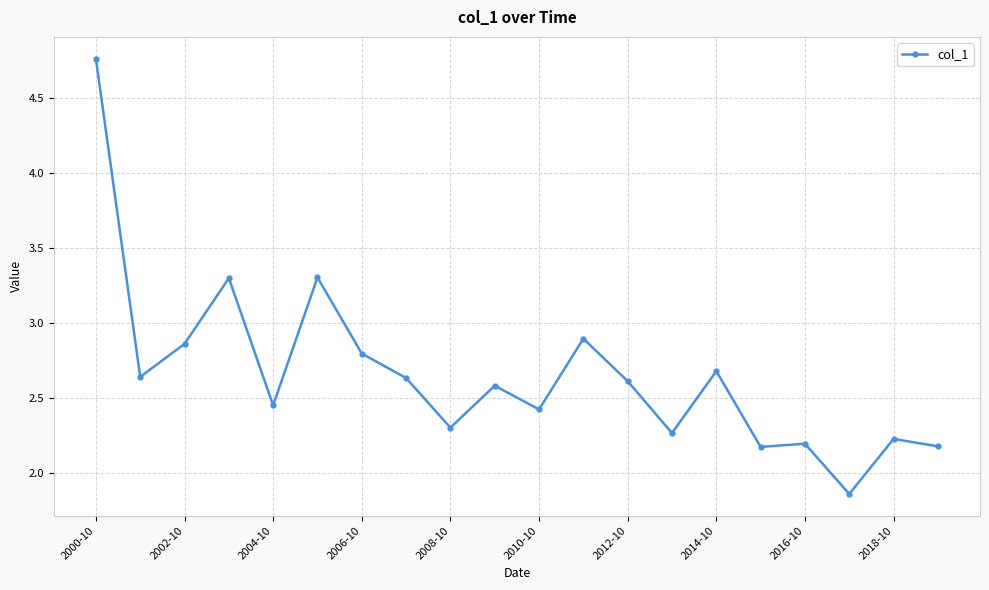

What is the difference between the second highest and minimum values?

1.4